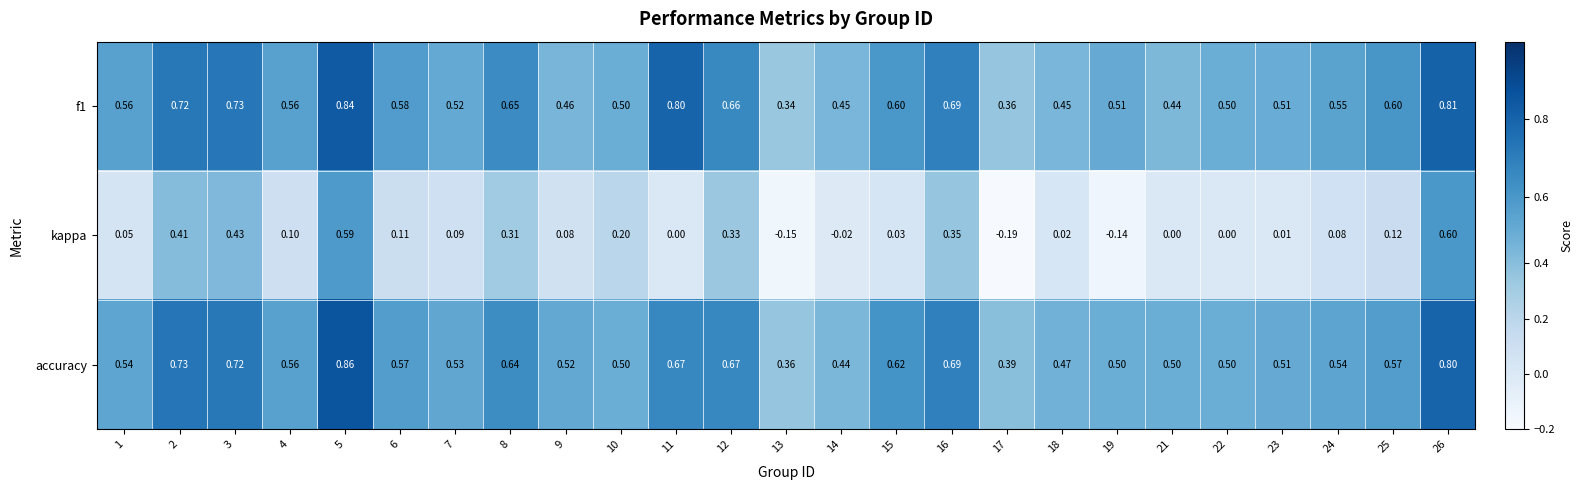

Which series has the largest range (max minus min)?

kappa